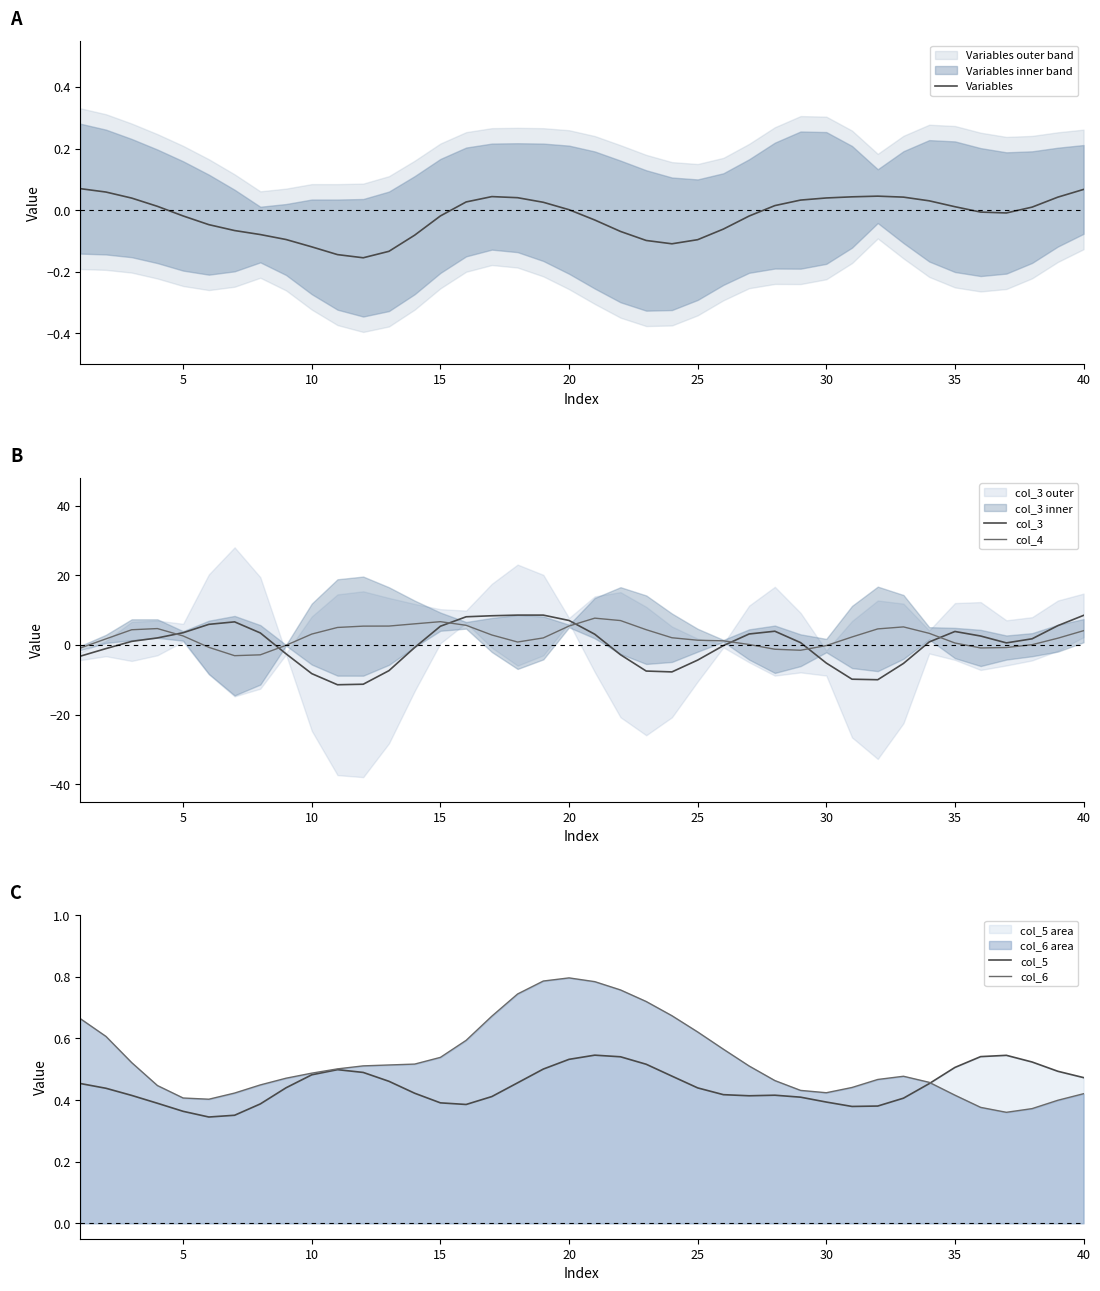

How many values in the Variables series are below 0?

20